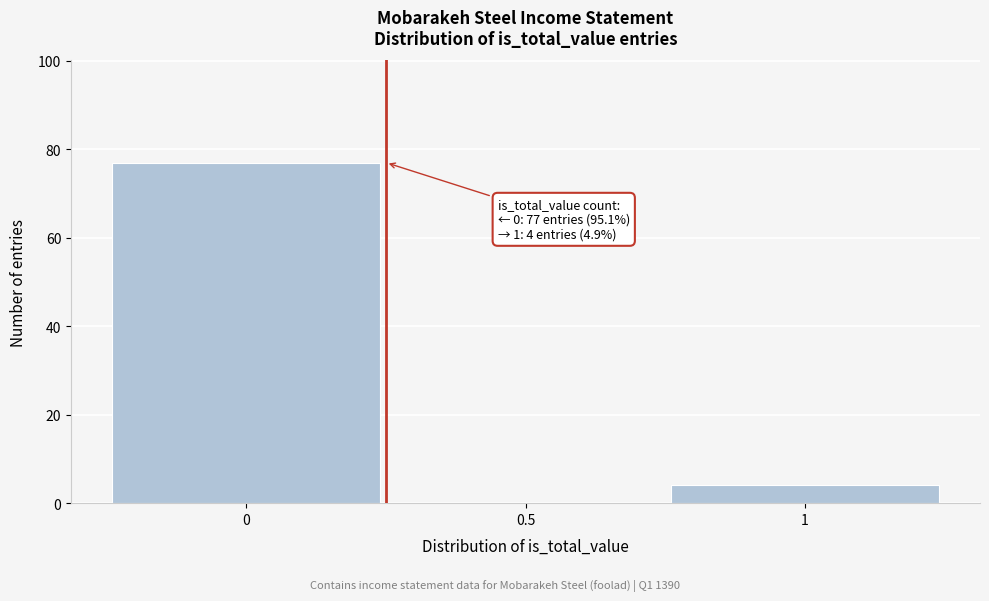

Over which range of the x-axis is the bar tallest?

-0.25 to 0.25